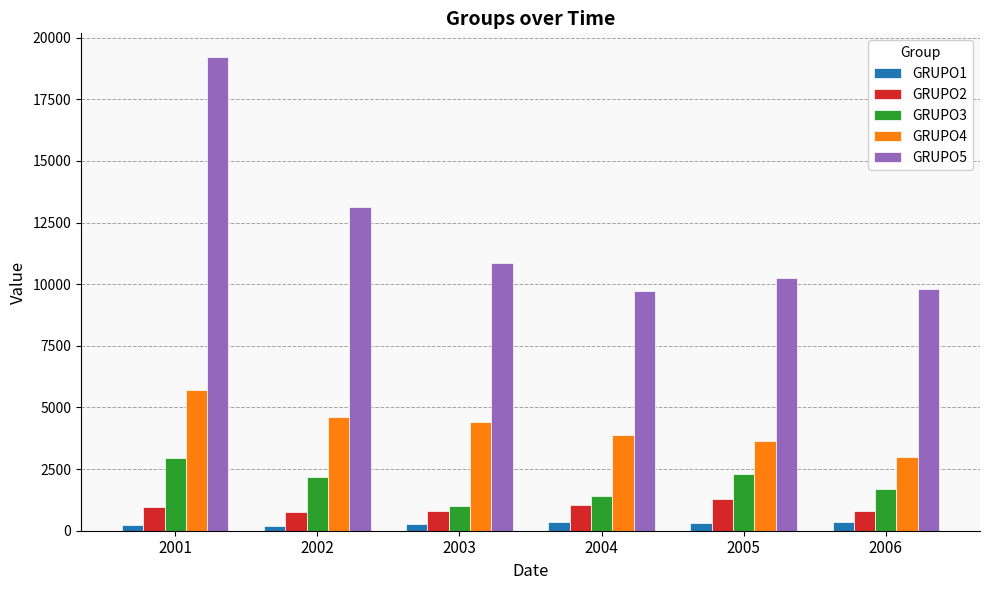

What is the average value of the GRUPO2 series?

945